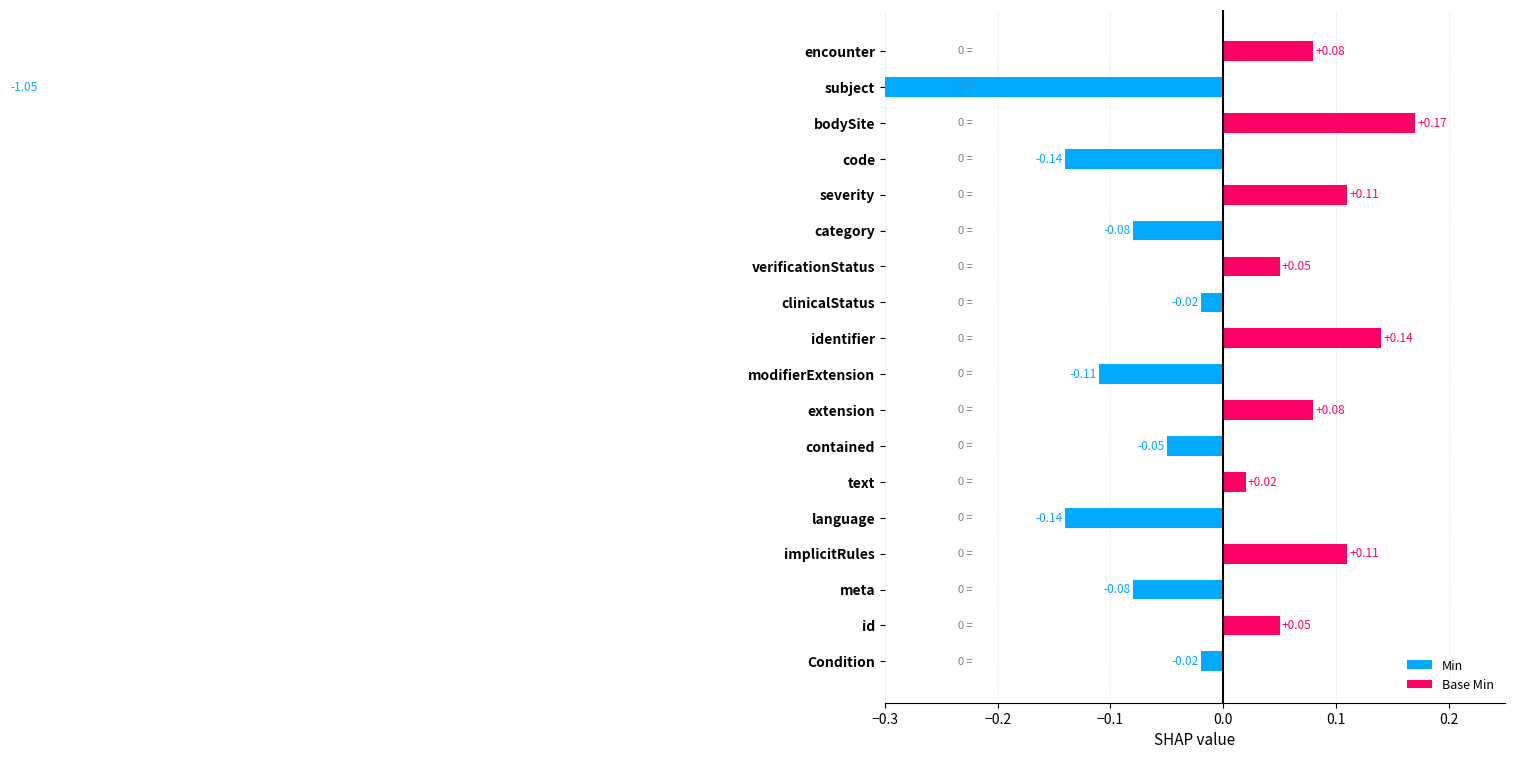

What are all the series names shown in the legend?

Min, Base Min